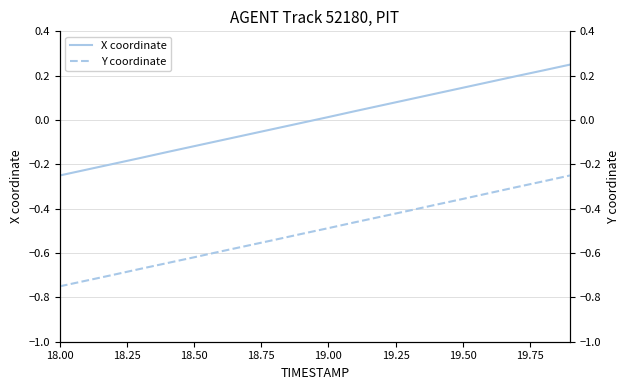

True or false: Y coordinate and X coordinate cross at least once.

False